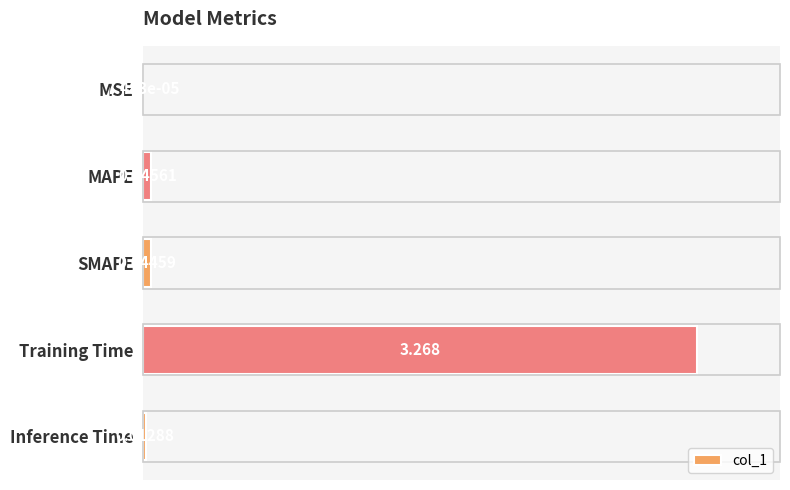

Between SMAPE and Inference Time, which is larger?

SMAPE